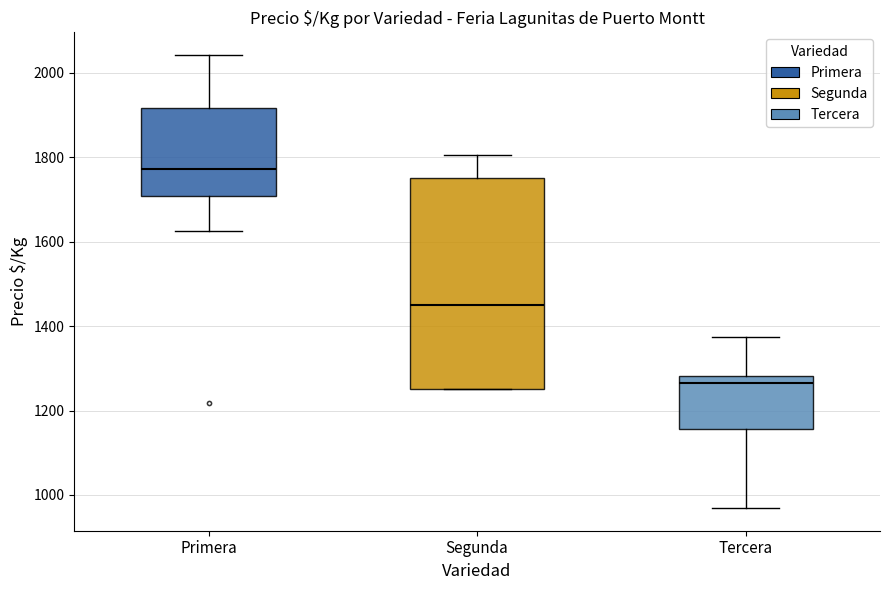

Reading left to right, transcribe this box plot: for each box, give where its median line is, the range the box spans, and where its two whiskers end, as read against the y-axis. The values are not printed on the chart, so give them approximately, as read against the axis.

Primera: median 1780, box 1700 to 1920, whiskers 1620 to 2040
Segunda: median 1440, box 1260 to 1760, whiskers 1260 to 1800
Tercera: median 1260, box 1160 to 1280, whiskers 960 to 1380